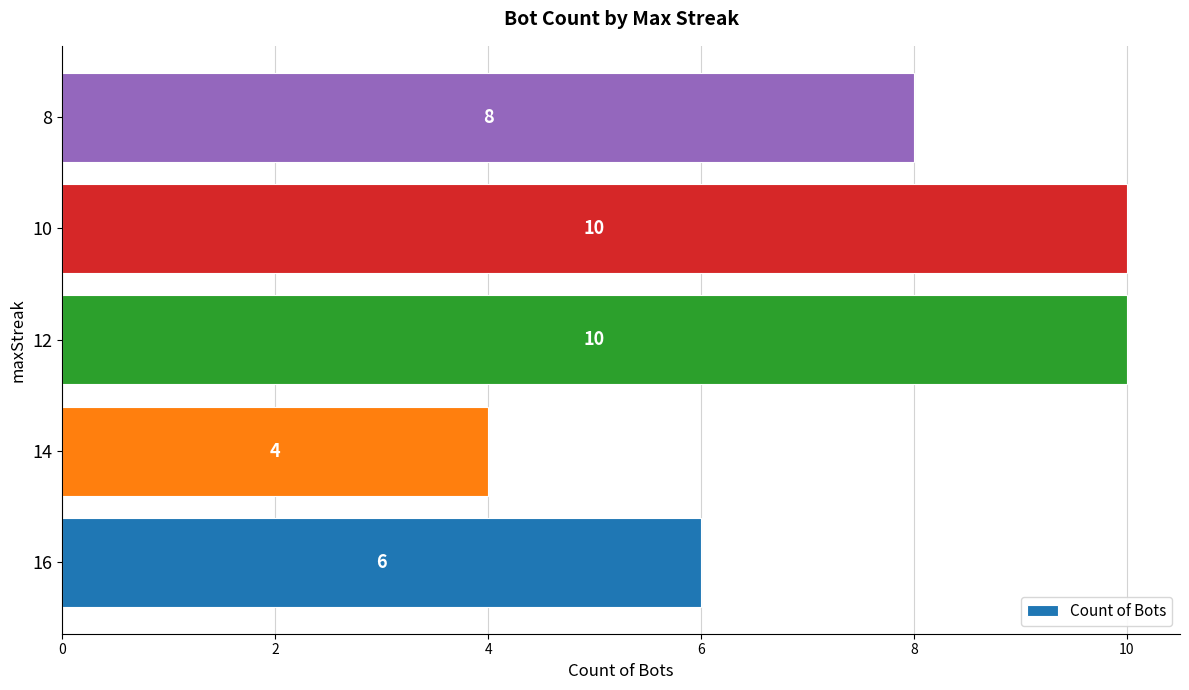

What is the maximum value shown in the chart?

10